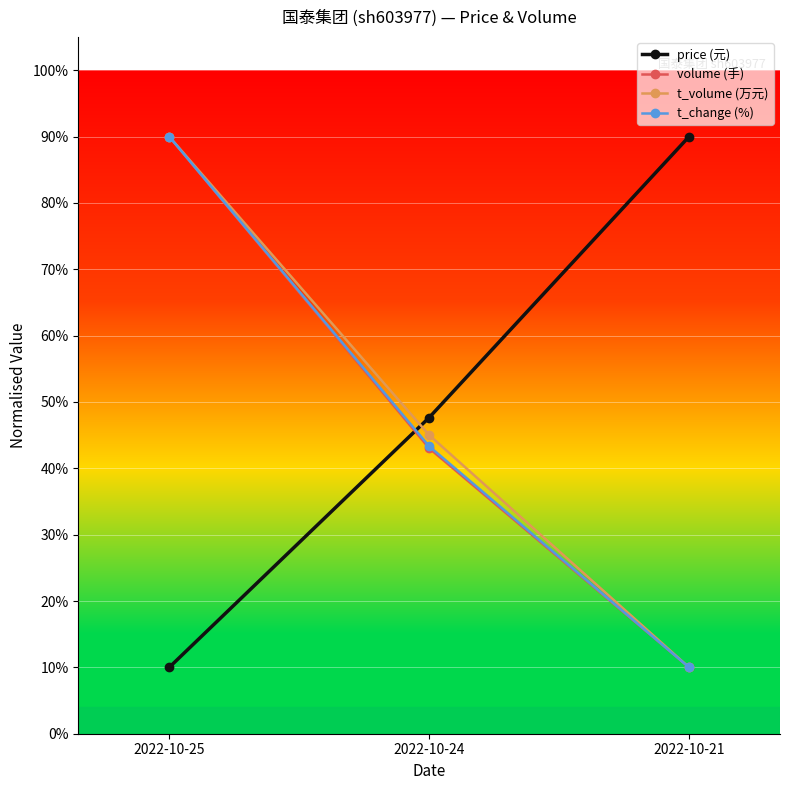

How many values in the t_volume (万元) series exceed 45?

2